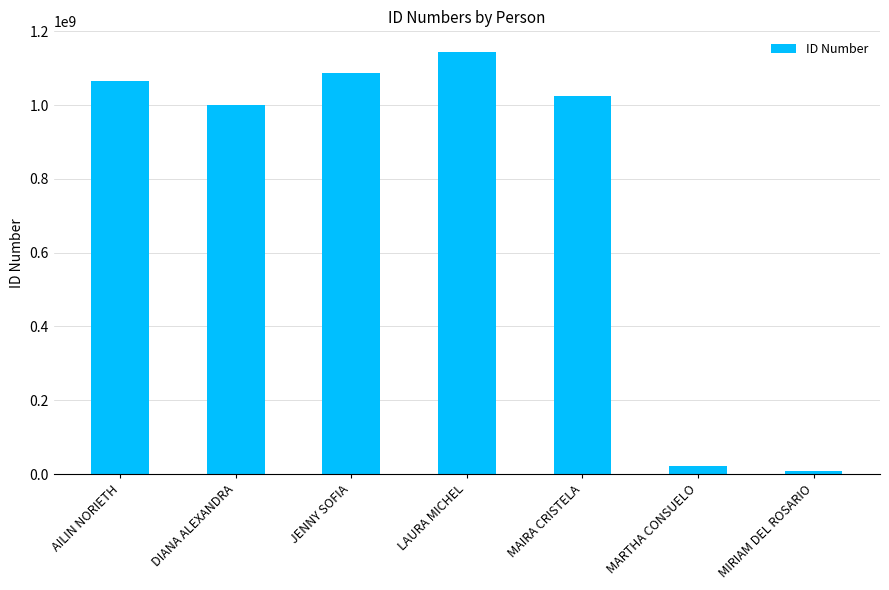

Reading left to right, what are all the values shown in this chart?

1066573249	1000120161	1087109859	1143166834	1023968447	20652432	6954423